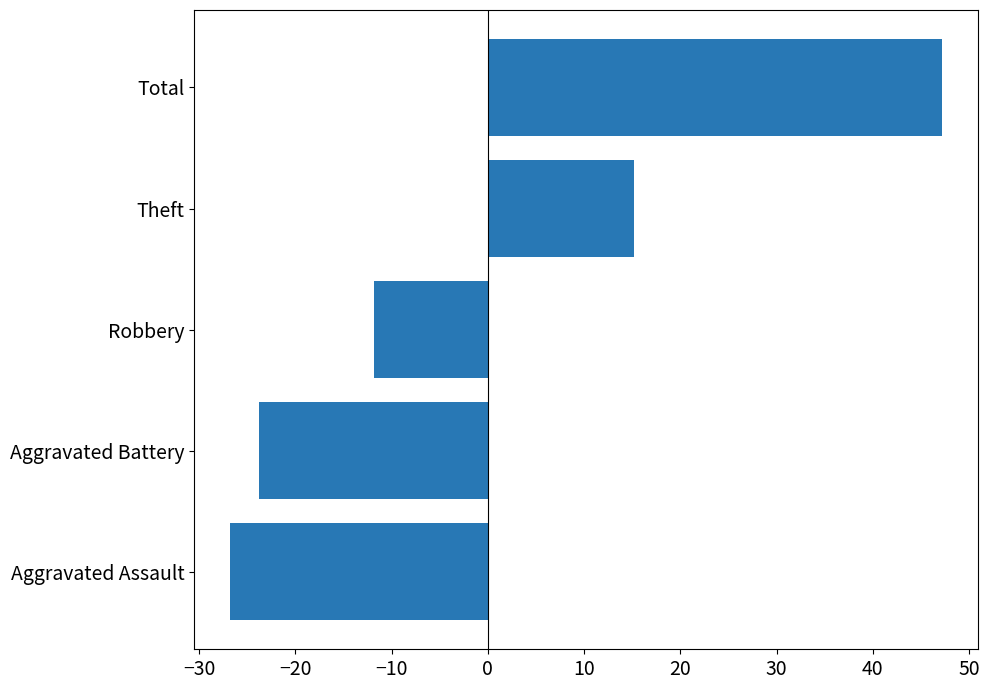

How many data points are above -11?

2